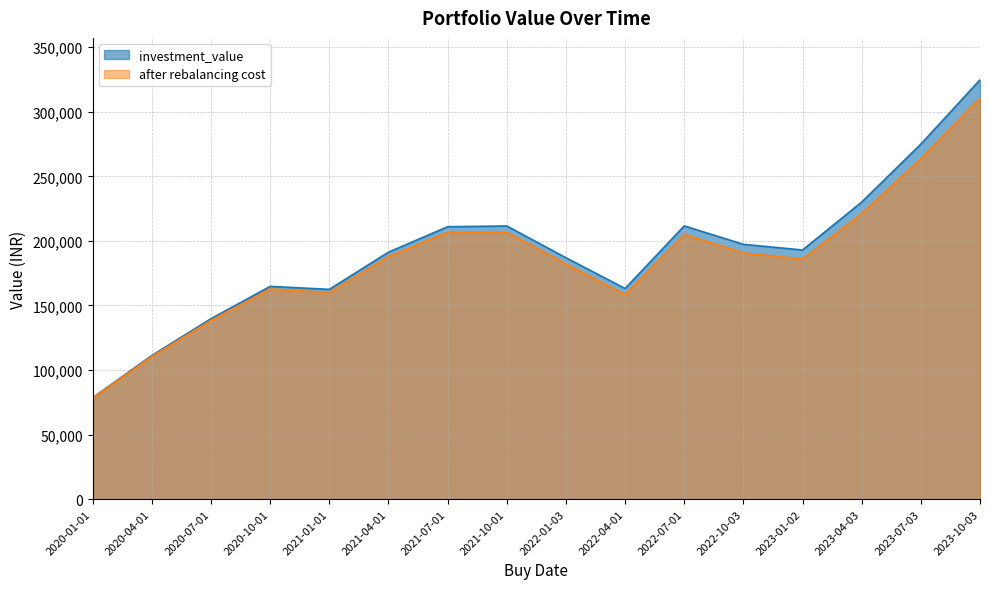

Where is after rebalancing cost nearest to the value 194449?

2022-10-03